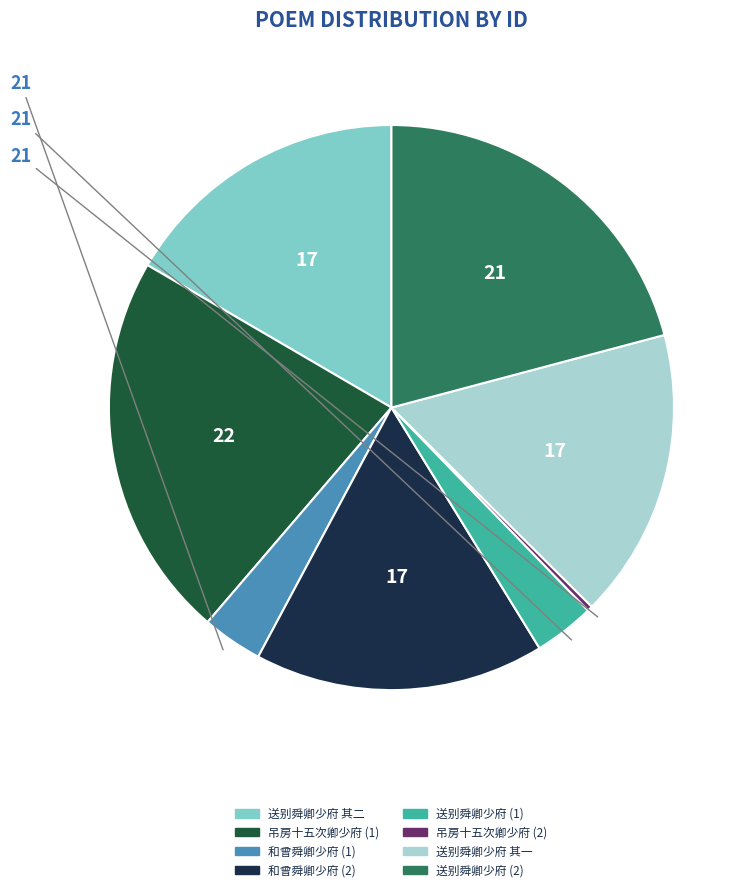

How many segments does this pie chart have?

8